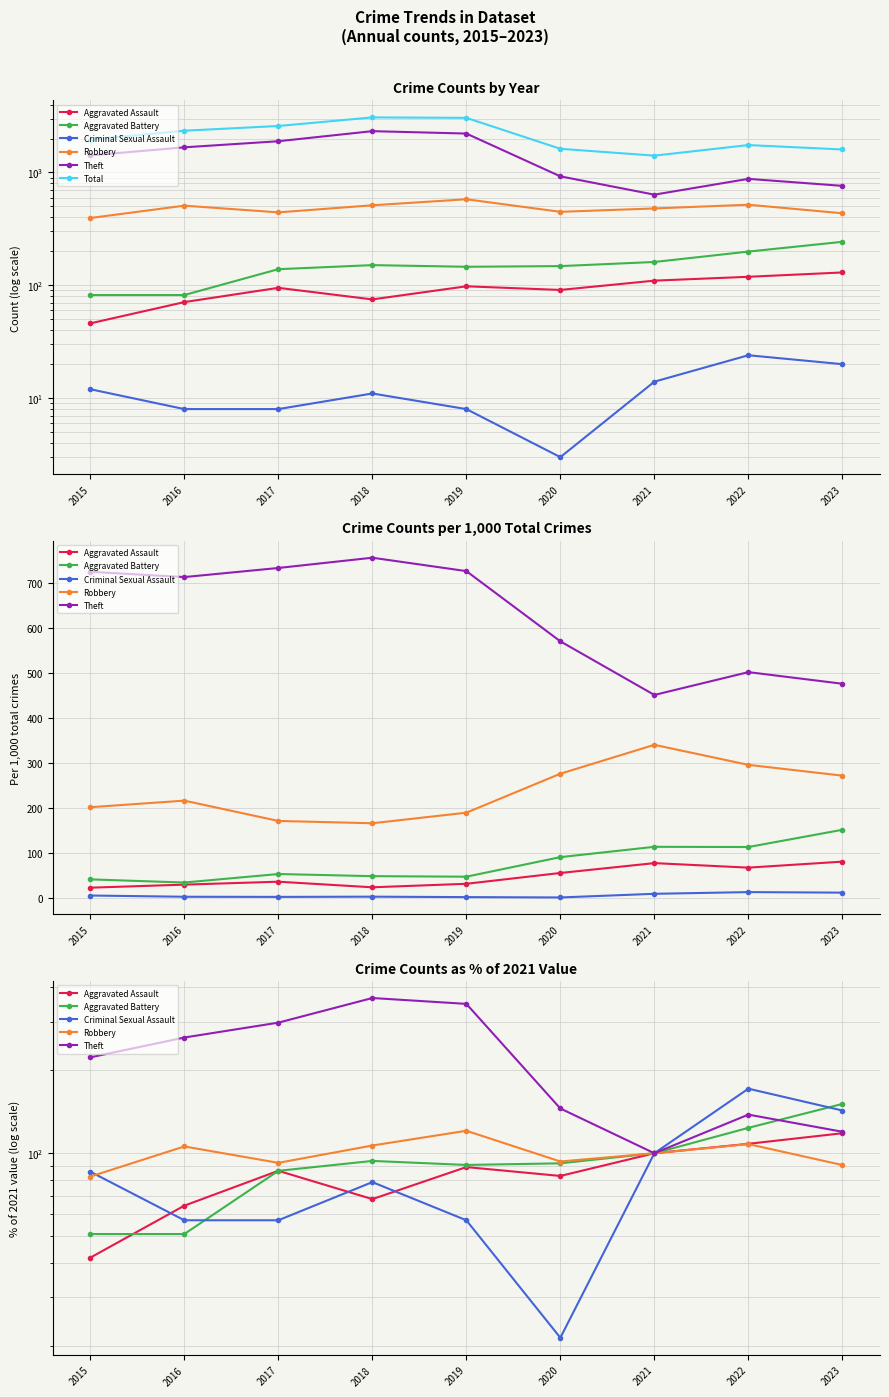

How many lines are shown in the chart?

6